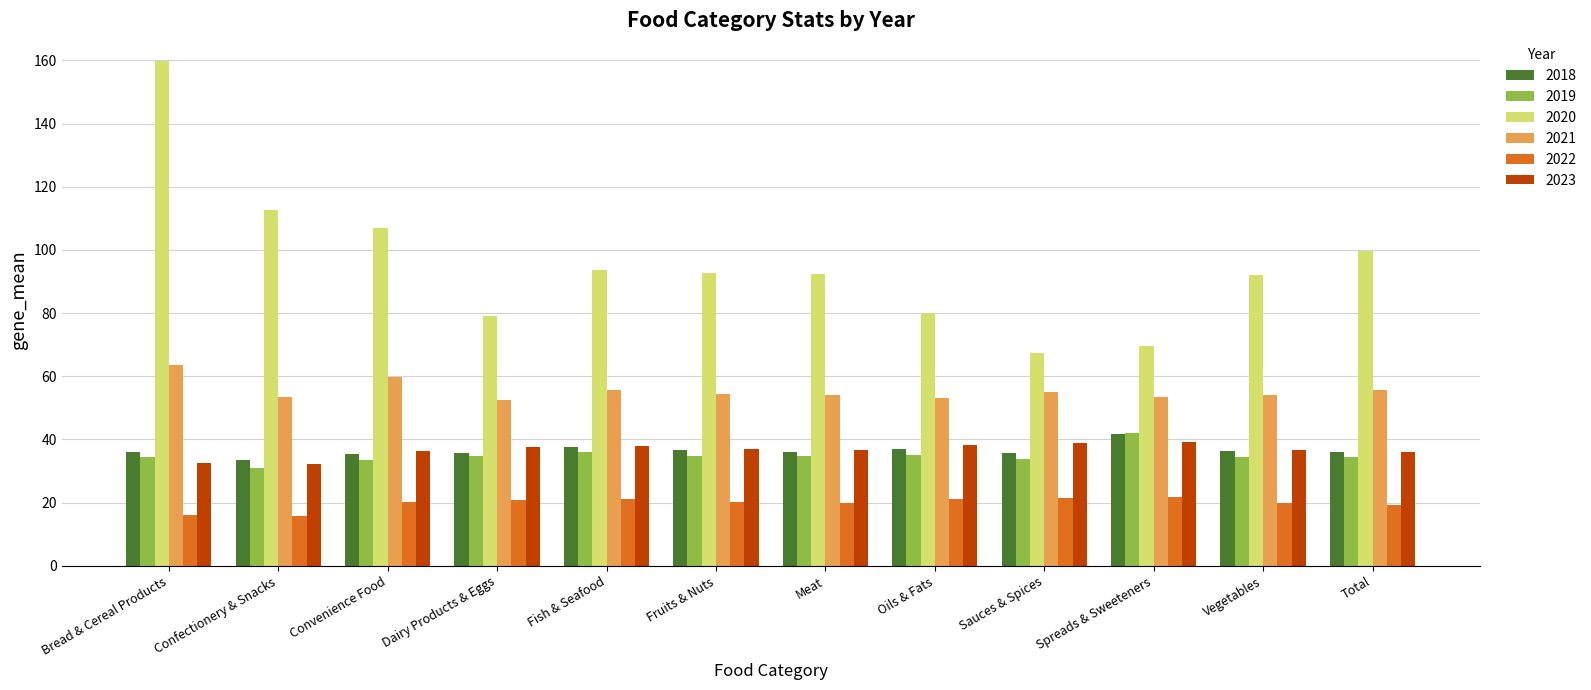

The 2020 series shows 80.0 at Oils & Fats. True or false?

True